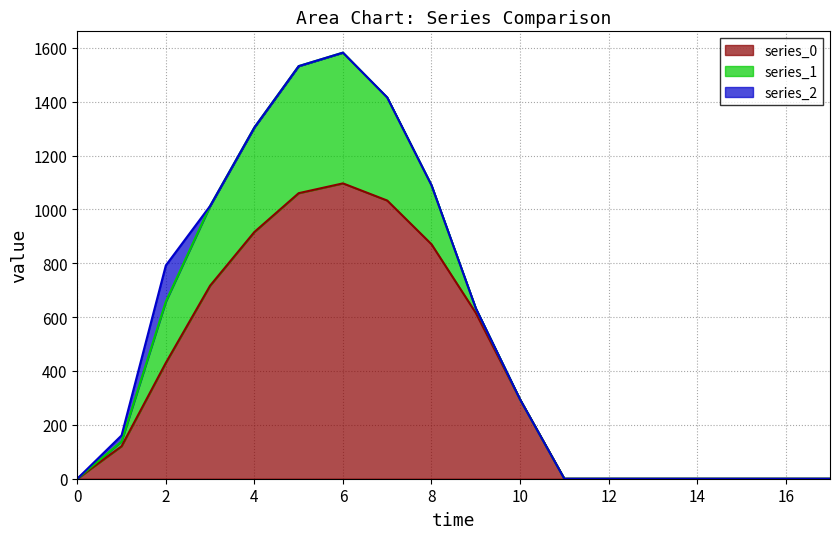

The value of series_0 at 7 is 1032.9. True or false?

True